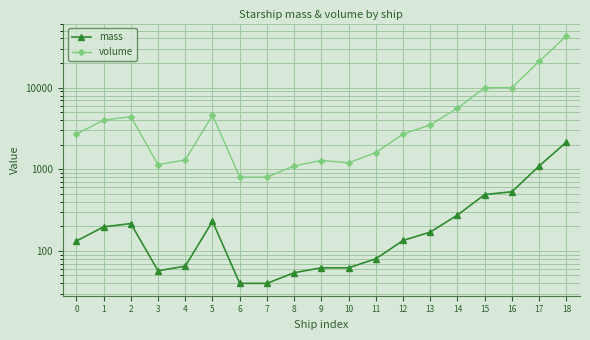

How many lines are shown in the chart?

2